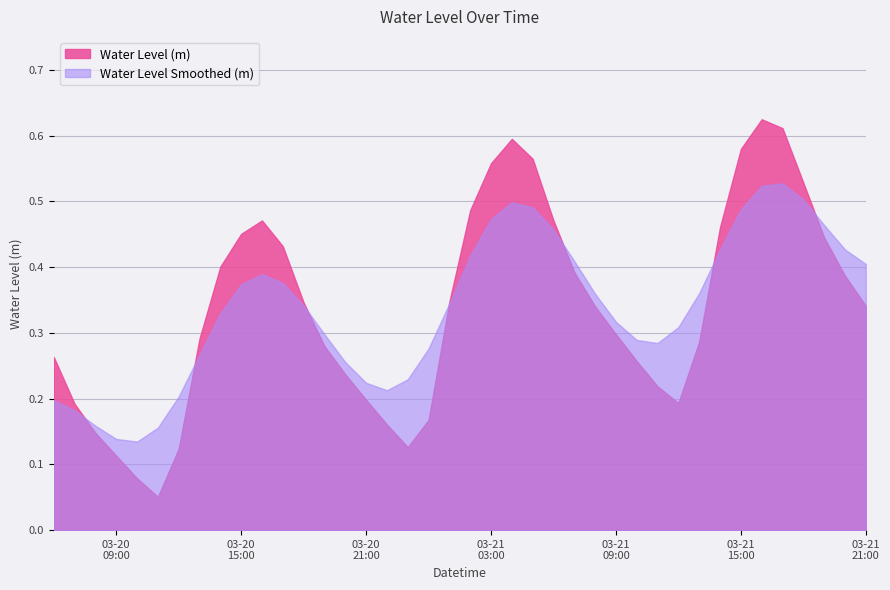

Reading left to right, list all the values displayed in this chart.

0.3	0.2	0.1	0.1	0.1	0.1	0.1	0.3	0.4	0.5	0.5	0.4	0.3	0.3	0.2	0.2	0.2	0.1	0.2	0.3	0.5	0.6	0.6	0.6	0.5	0.4	0.3	0.3	0.3	0.2	0.2	0.3	0.5	0.6	0.6	0.6	0.5	0.4	0.4	0.3